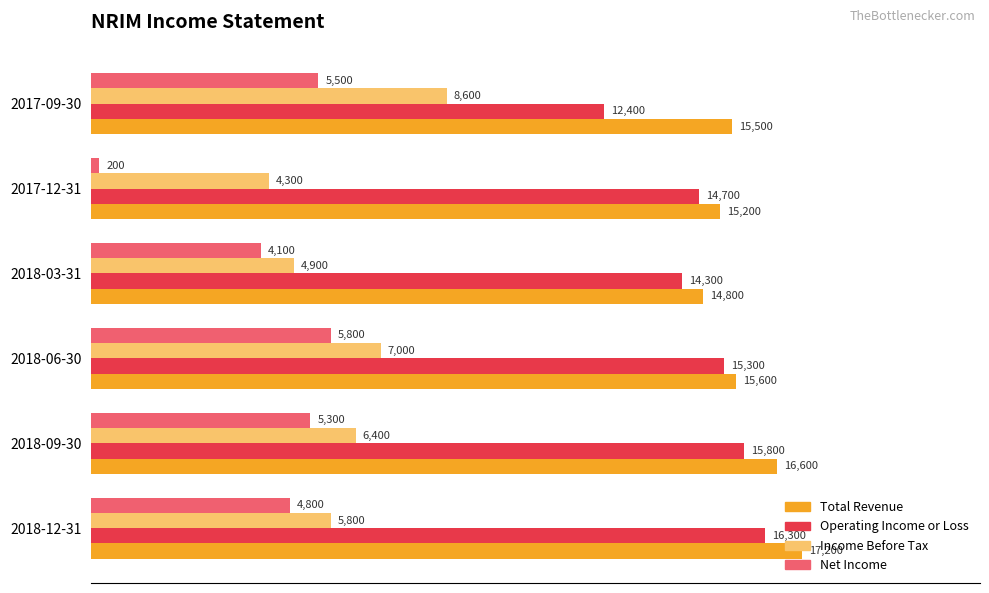

Where is Operating Income or Loss nearest to the value 14350?

2018-03-31